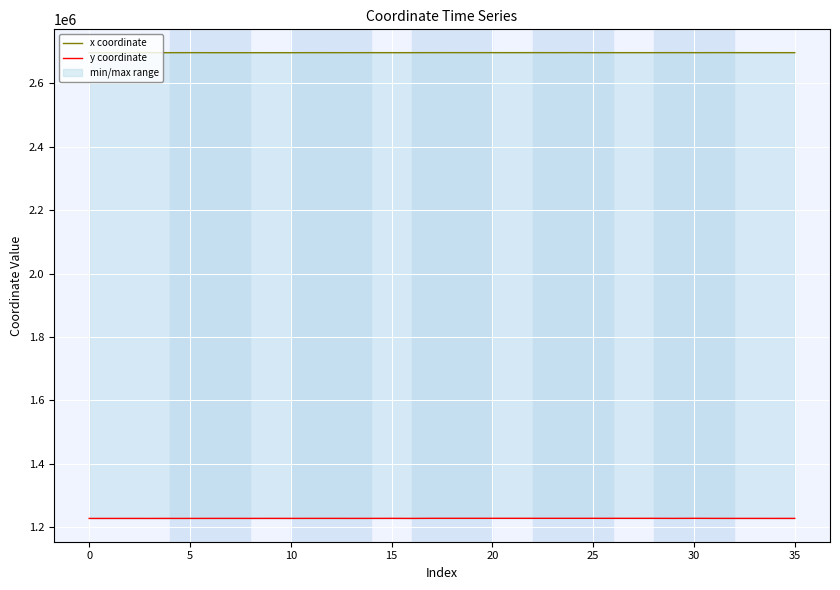

What is the maximum value for y coordinate?

1227730.7